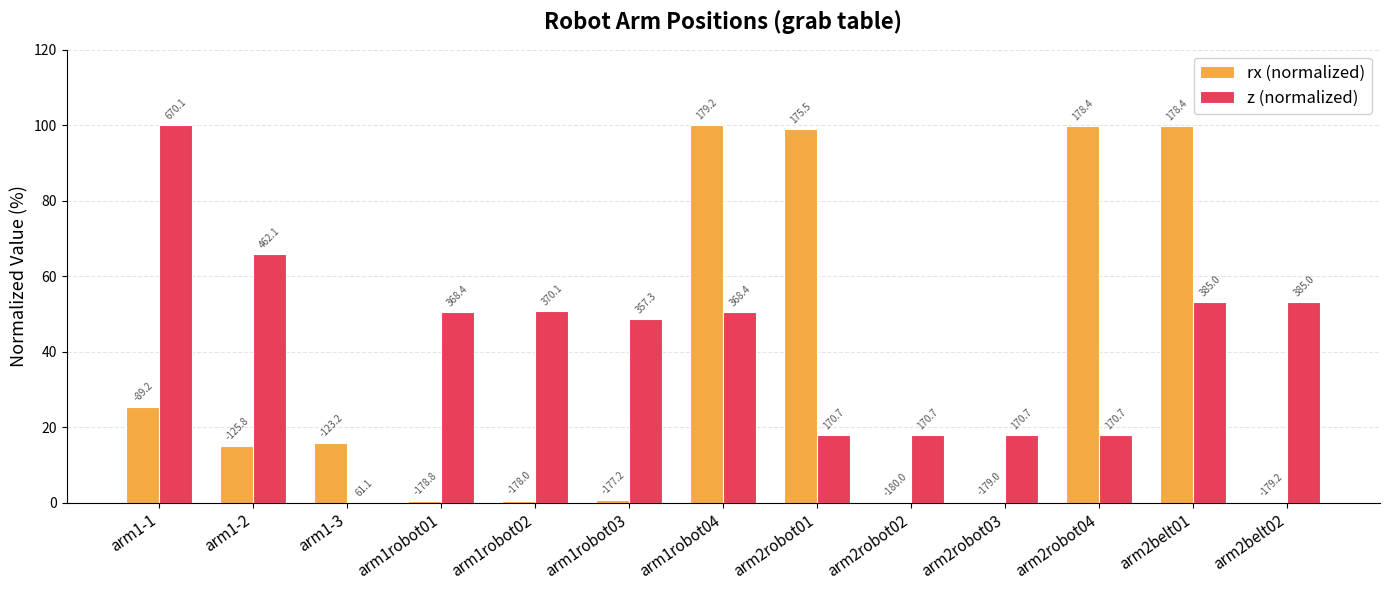

True or false: z (normalized) has a value of 26.3 at arm2robot04.

False